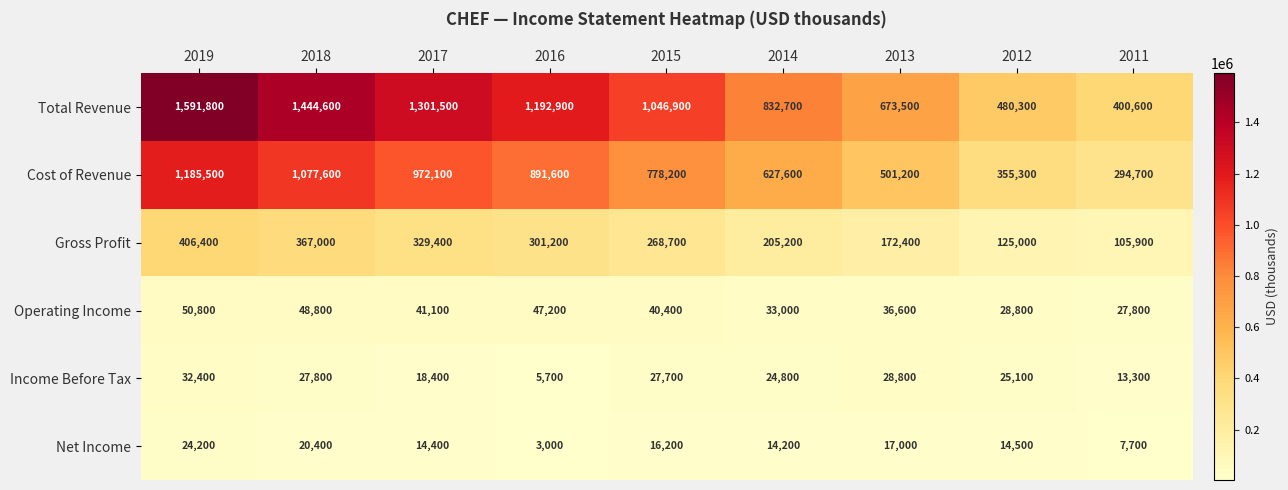

What is the maximum value for Cost of Revenue?

1185500